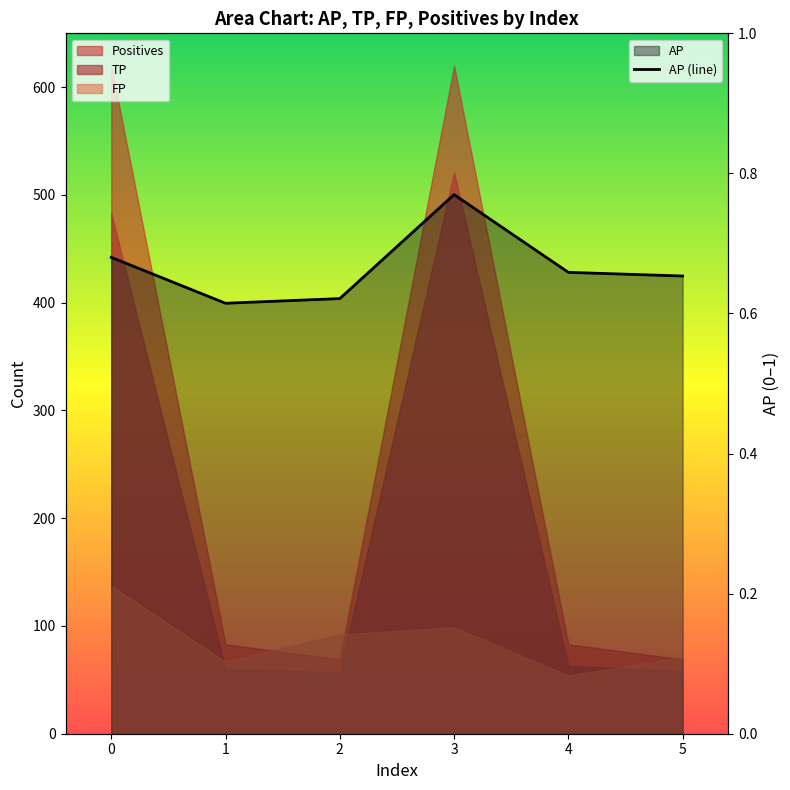

Reading right to left, transcribe all the data shown in this chart.

5=0.7	4=0.7	3=0.8	2=0.6	1=0.6	0=0.7